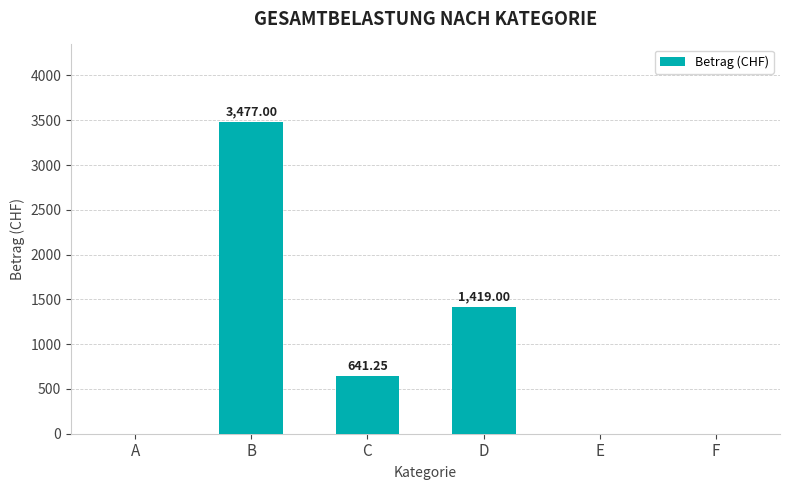

The value at B is 3477.0. True or false?

True